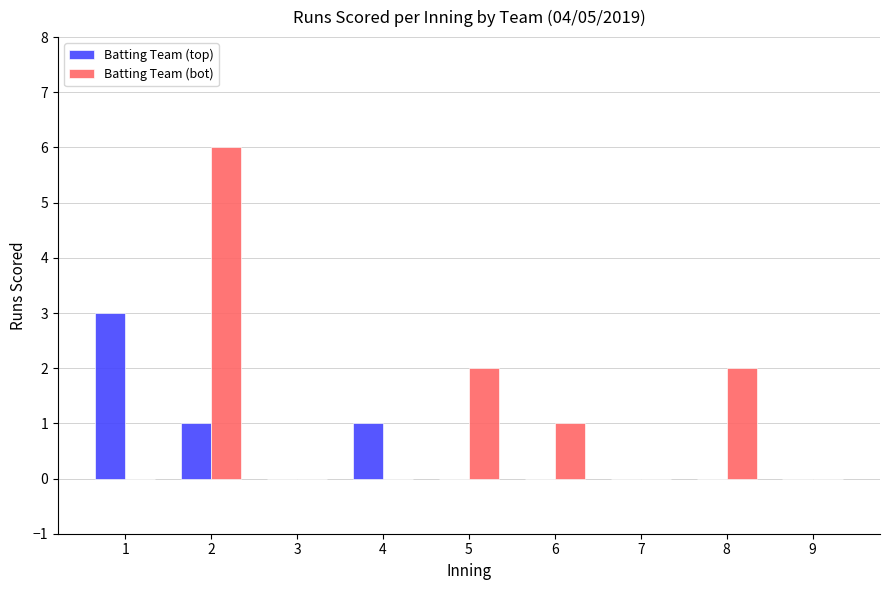

What is the maximum value for Batting Team (top)?

3